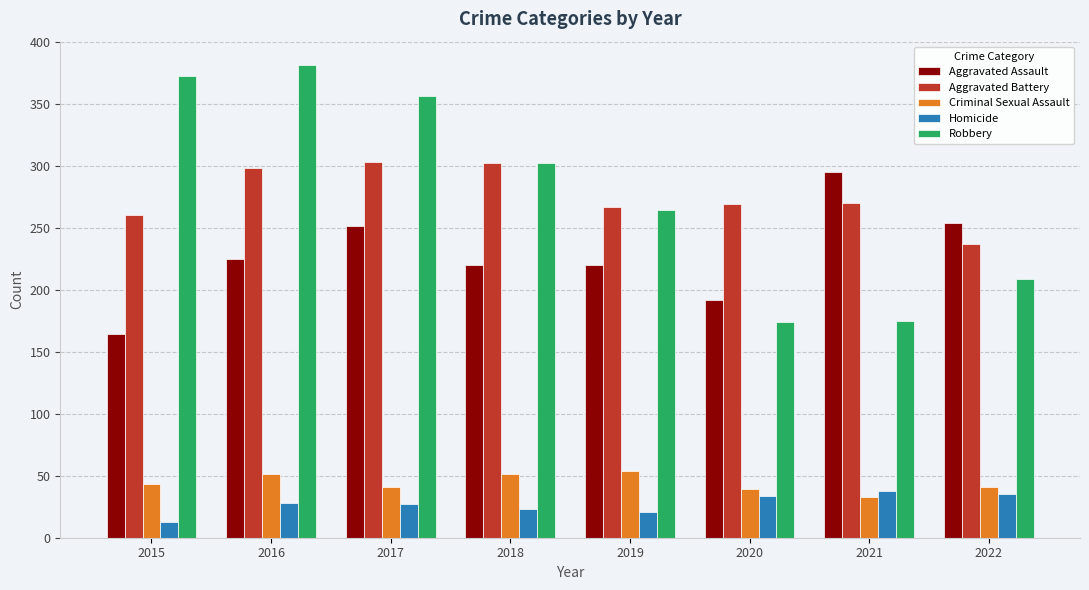

Does the chart contain stacked bars?

No